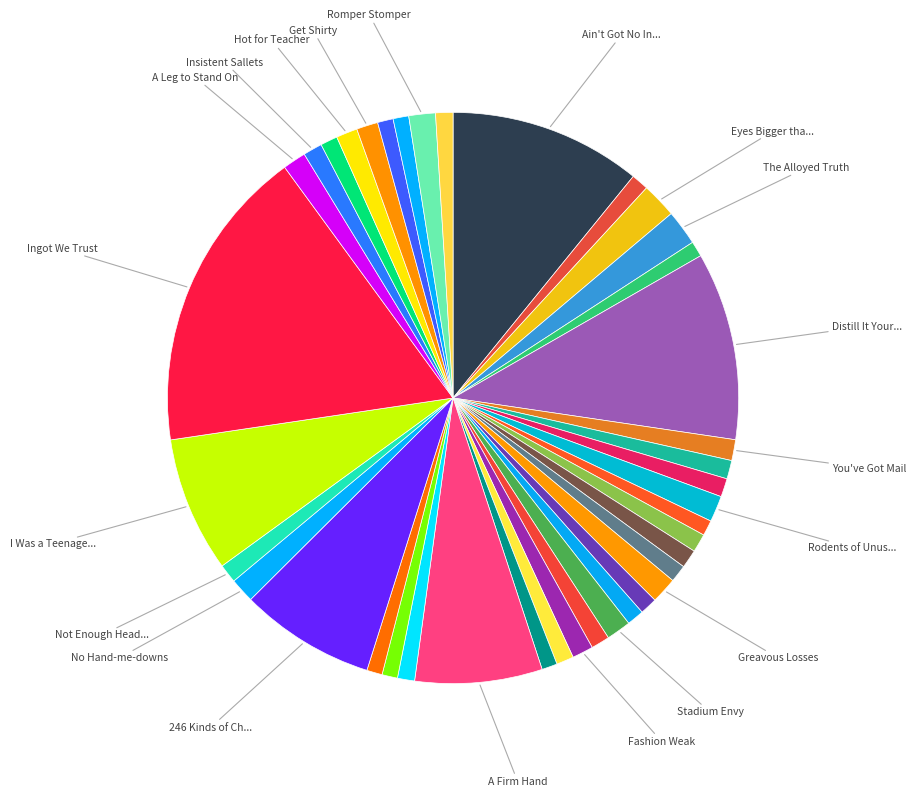

Count the number of slices in the pie.

40